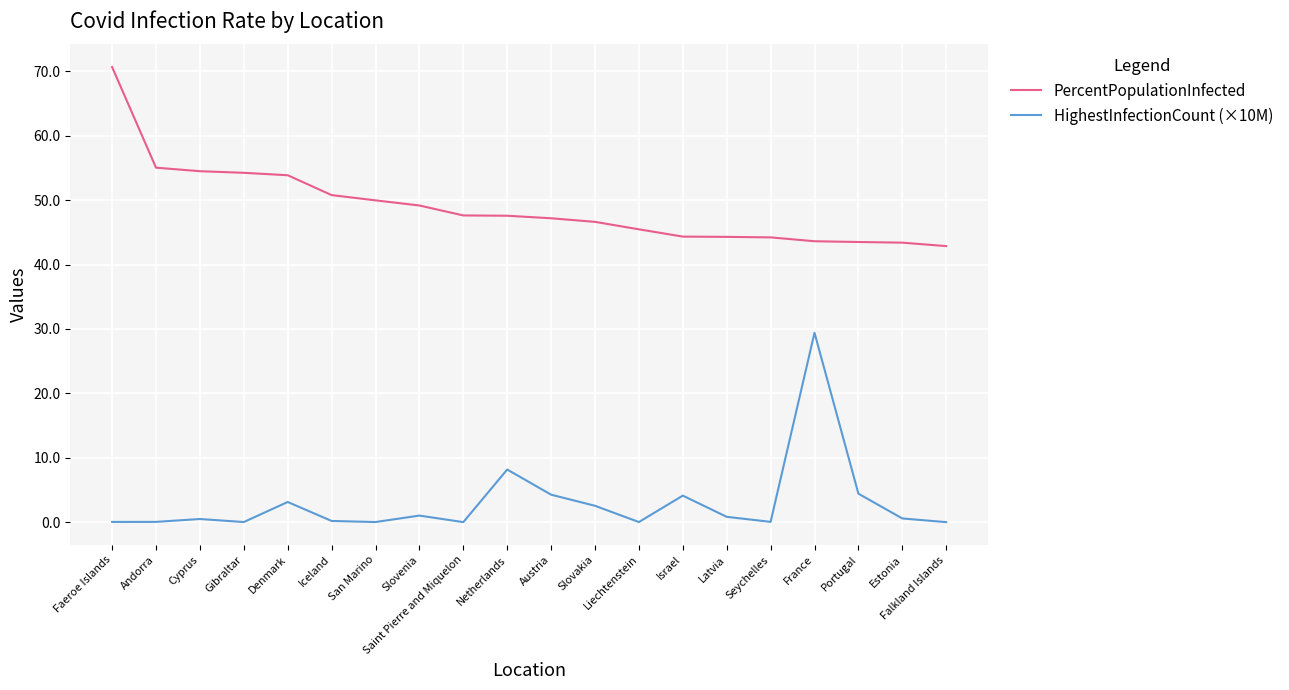

At which category is the sum across all series the highest?

France